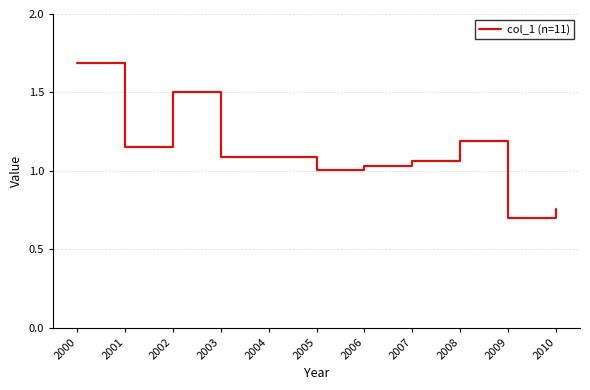

Is it true that the value at 2002 is 0.8?

False